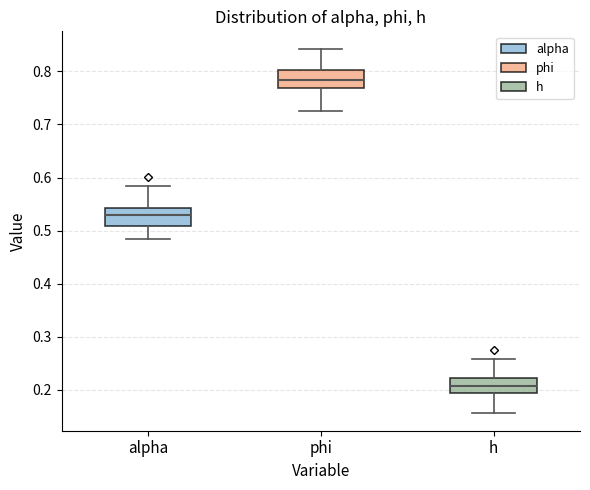

Where does the upper whisker of the box for h end on the y-axis? The values are not printed on the chart, so give them approximately, as read against the axis.

0.26